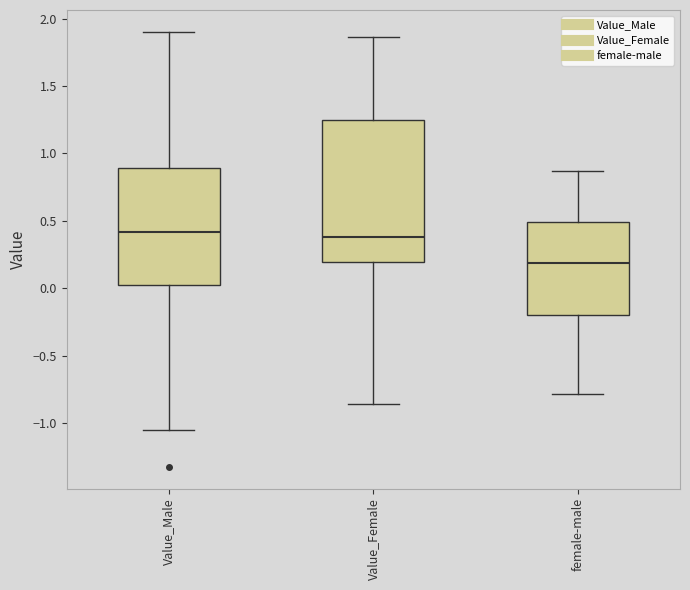

Which box has the lowest median line?

female-male